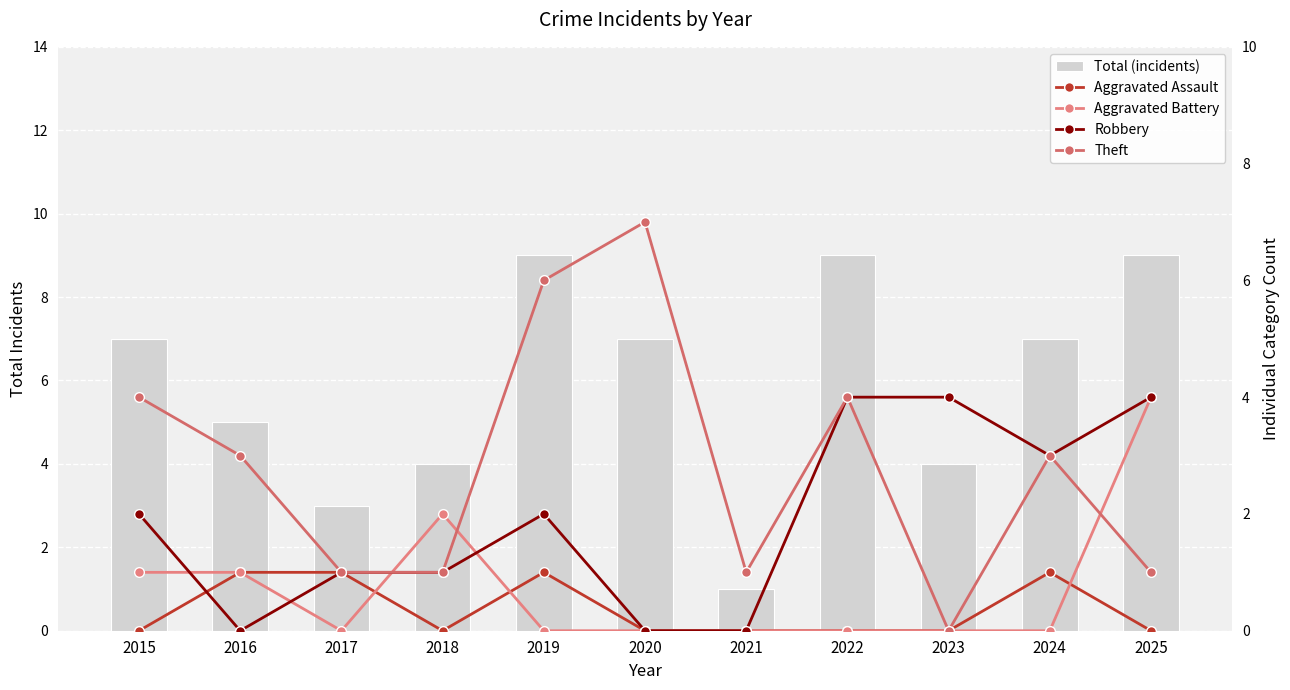

At which label is Total (incidents) closest to 5?

2016